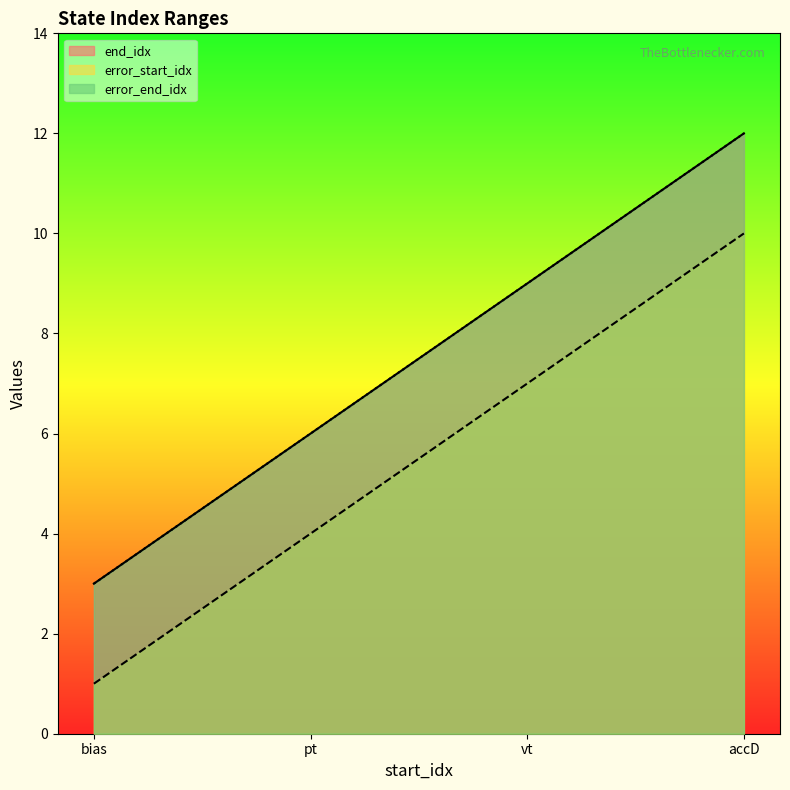

True or false: end_idx and error_end_idx cross at least once.

False